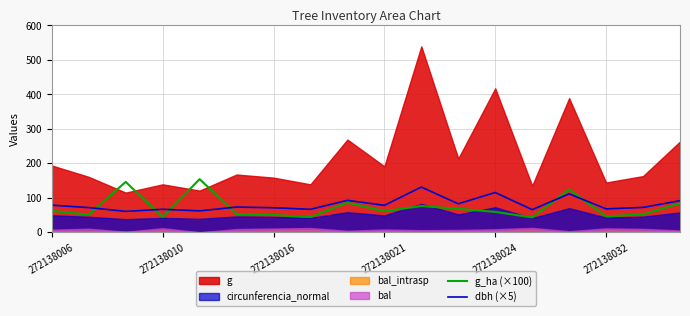

How many times do g_ha (×100) and dbh (×5) cross each other?

6